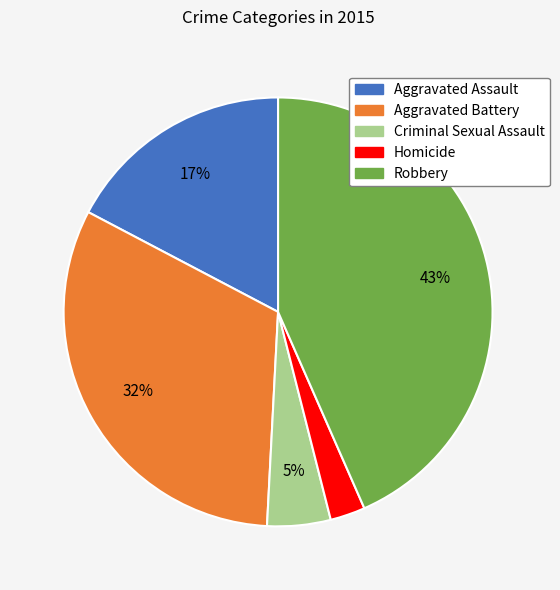

Does any single category account for the majority?

No